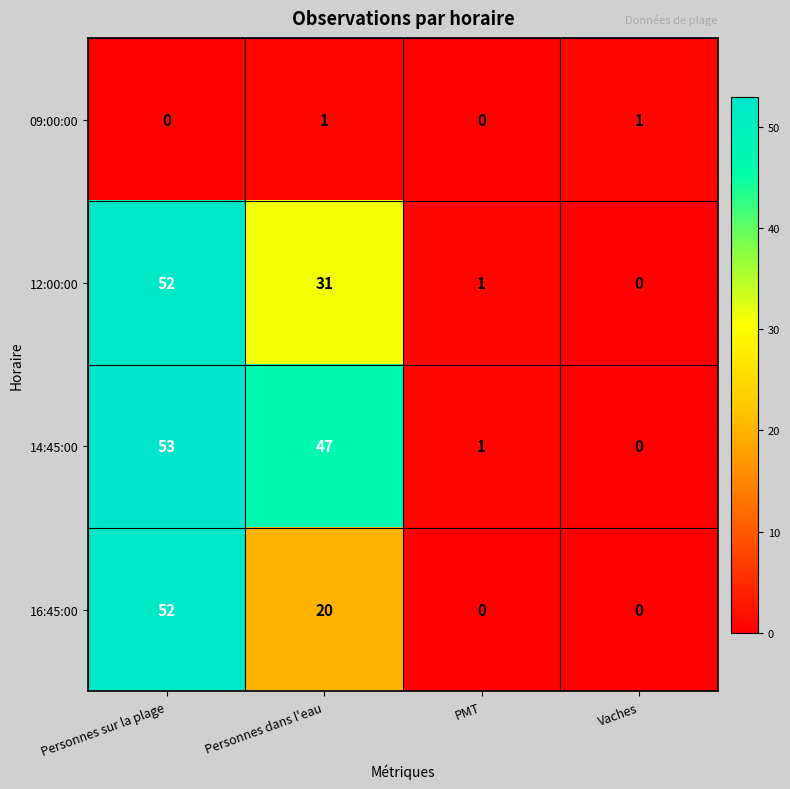

How many data points does each series have?

4